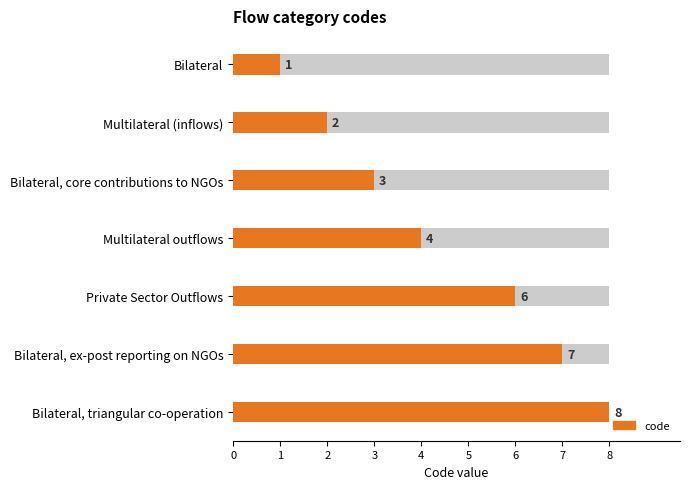

The chart shows a value of 1 at Bilateral. True or false?

True